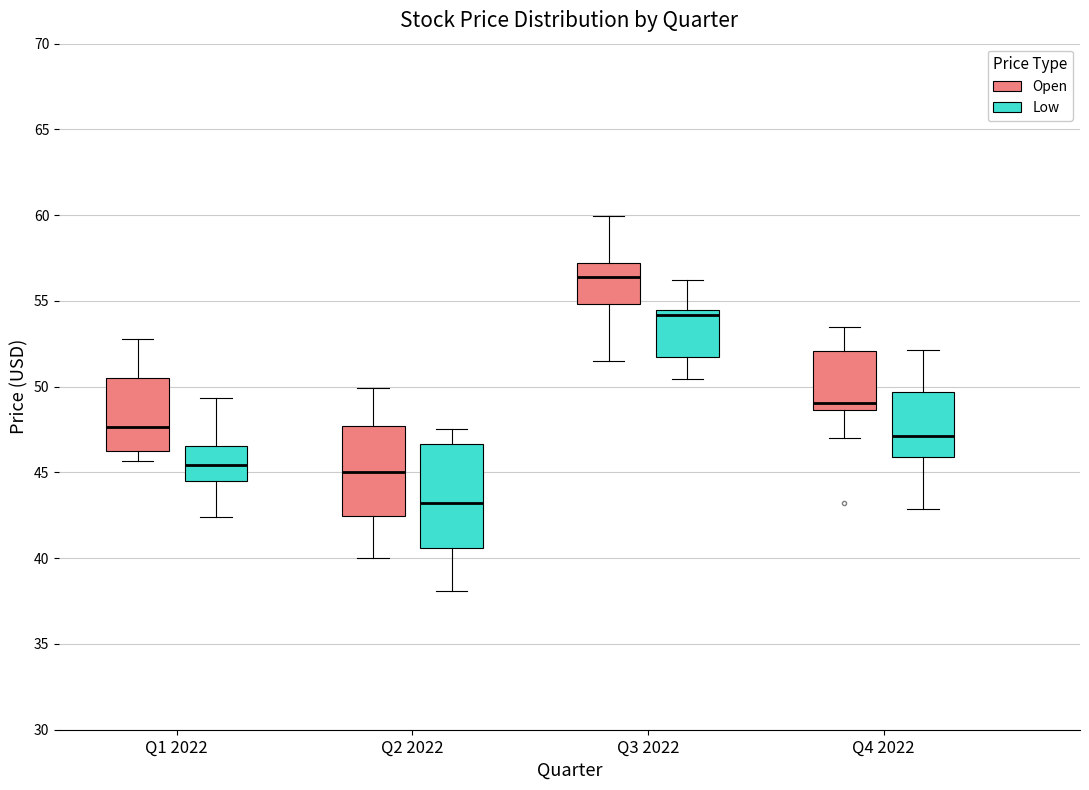

Which box is the tallest, from its lower edge to its upper edge?

Q2 2022 (Low)